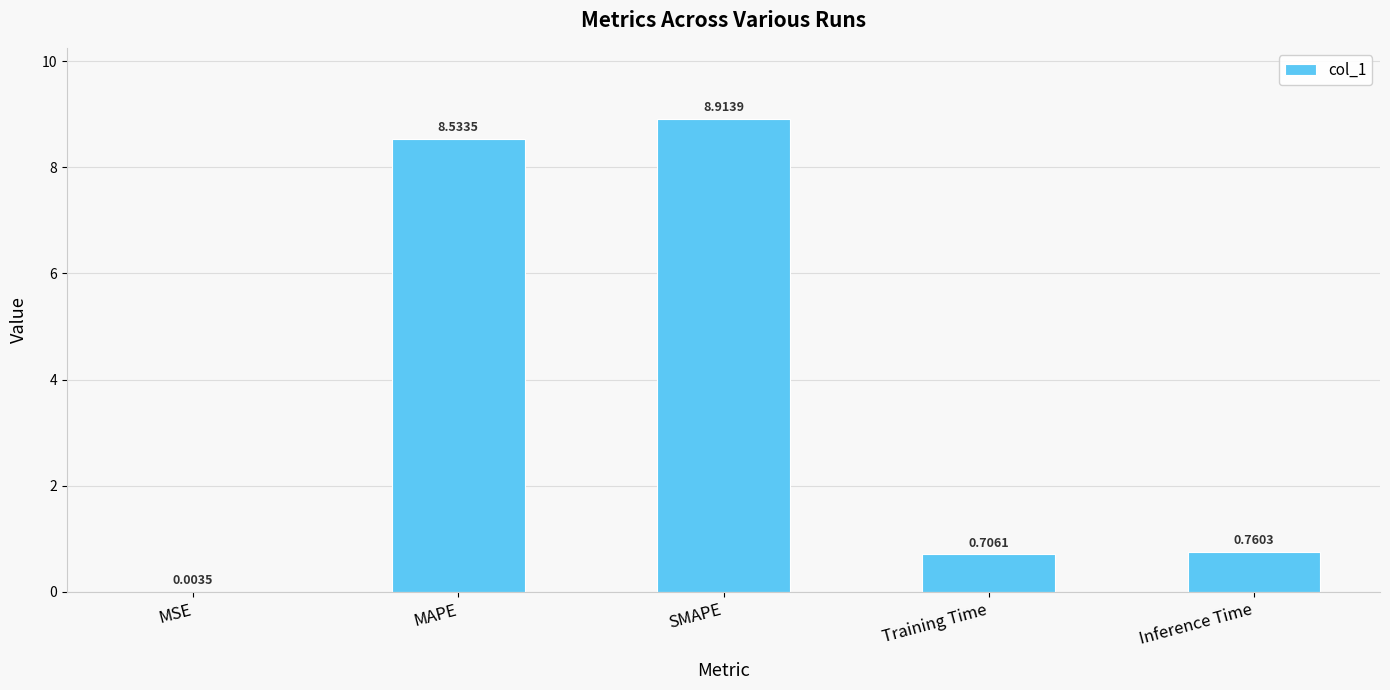

What is the sum of the values at SMAPE and MAPE?

17.4